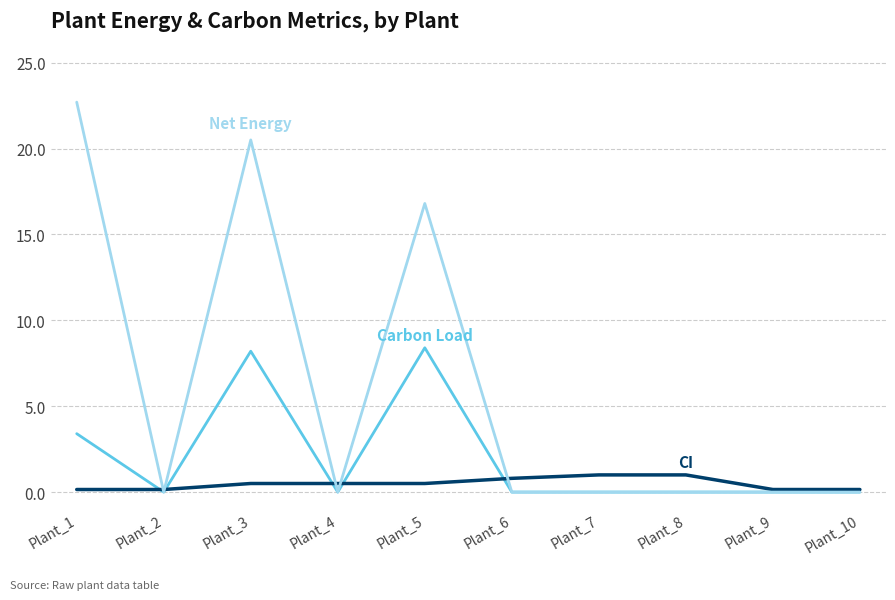

At which category is the sum across all series the highest?

Plant_3